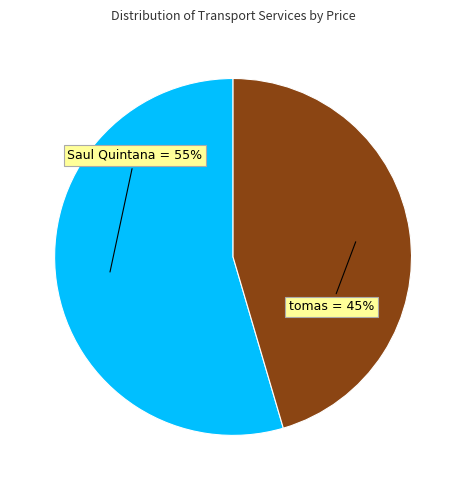

How many segments does this pie chart have?

2